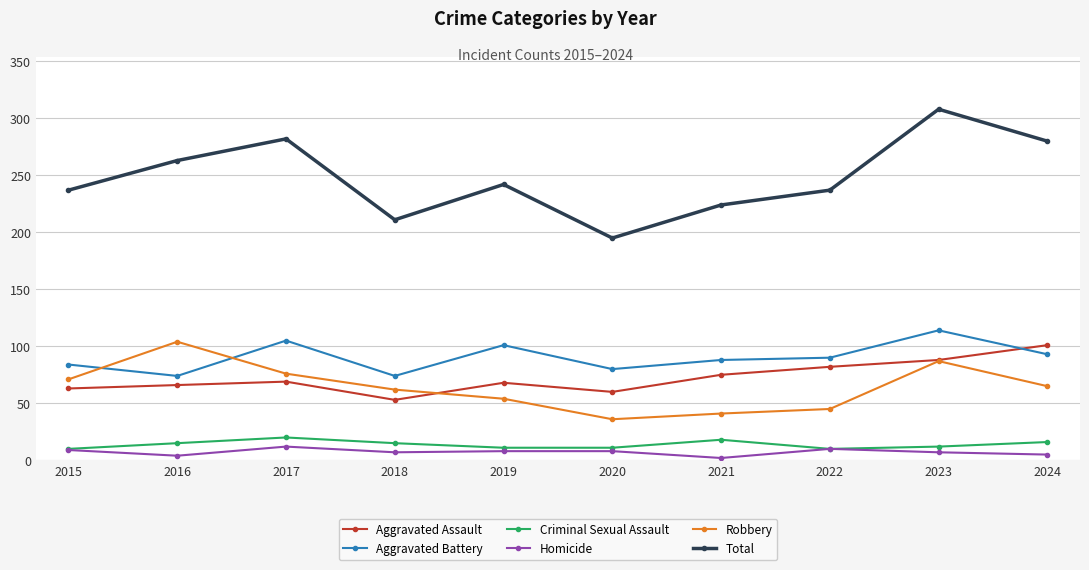

Where is Robbery nearest to the value 70?

2015